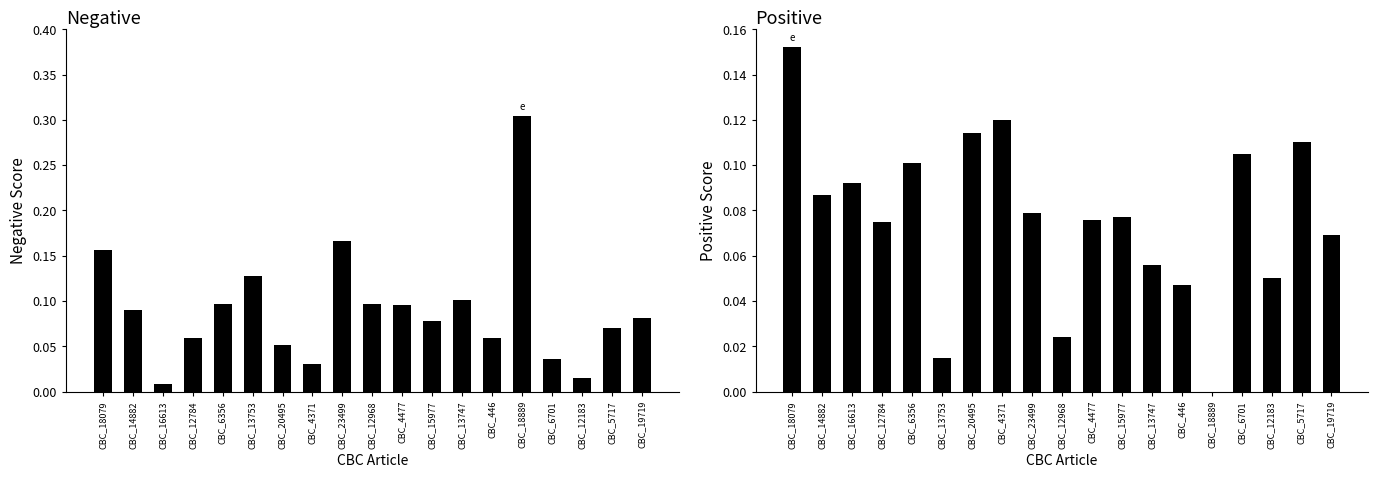

Rank the series by their maximum value, from lowest to highest.

positive, negative